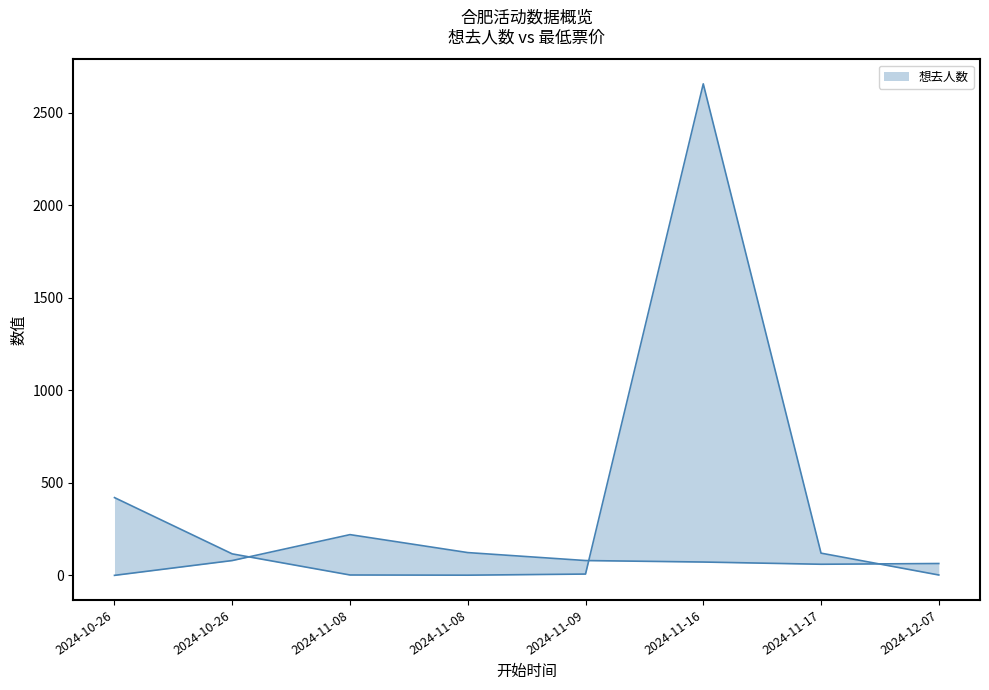

Where do 最低票价 and 想去人数 first cross each other?

2024-10-26 and 2024-11-08